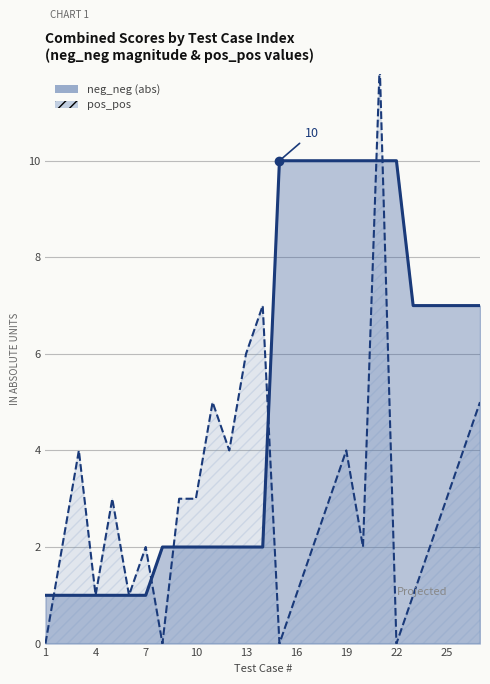

Between 20 and 3, which is larger?

20